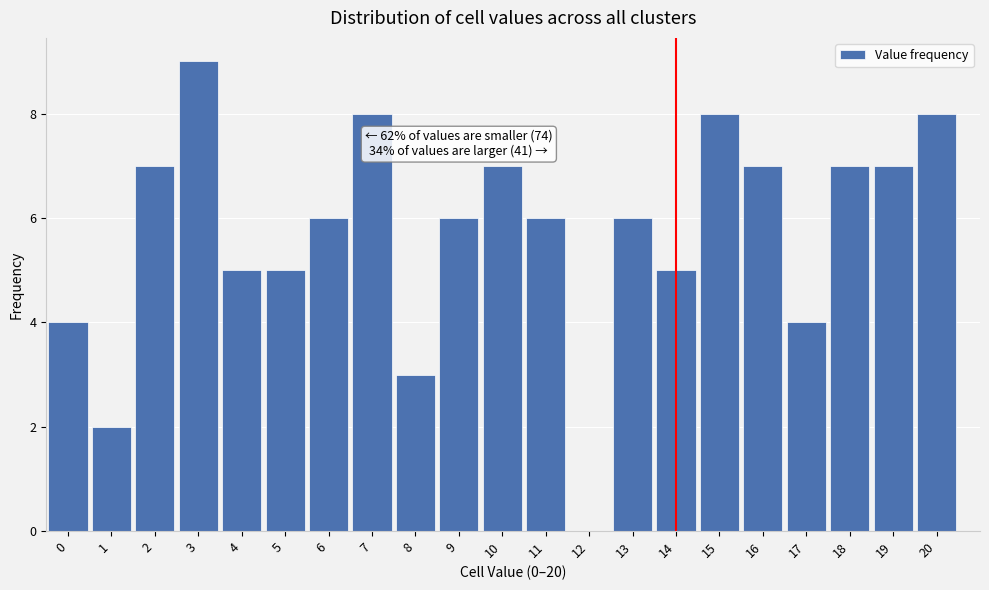

Reading right to left, transcribe all the data shown in this chart.

20=8	19=7	18=7	17=4	16=7	15=8	14=5	13=6	12=0	11=6	10=7	9=6	8=3	7=8	6=6	5=5	4=5	3=9	2=7	1=2	0=4